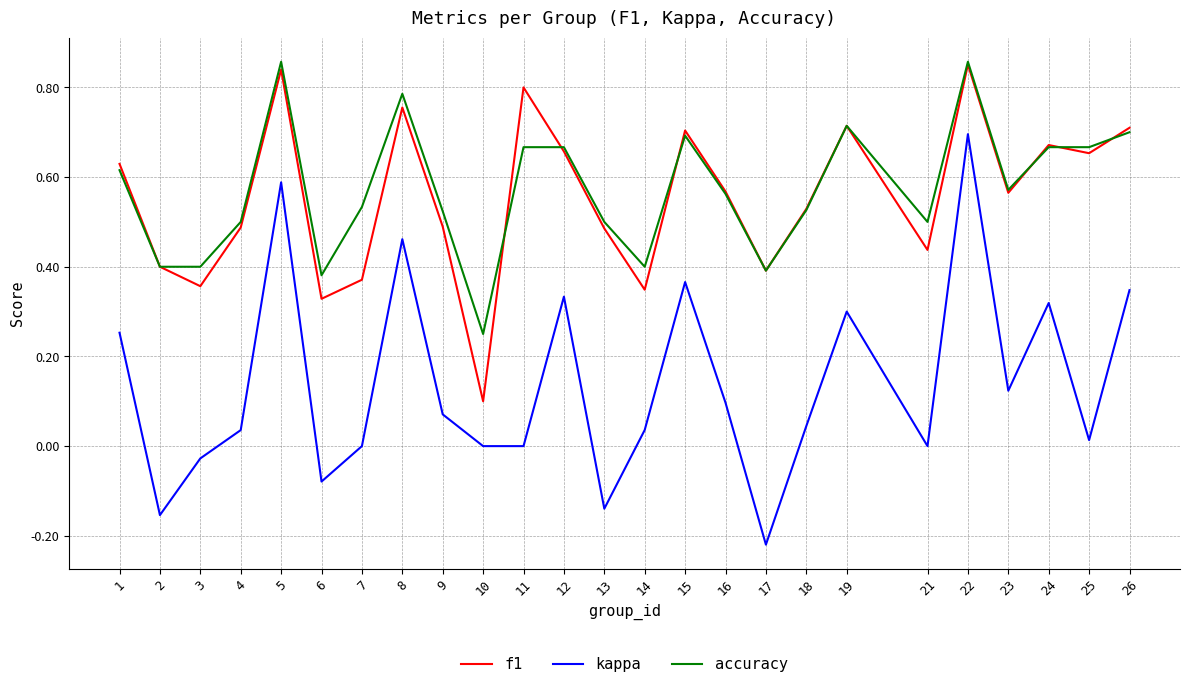

Is it true that f1 equals 0.5 at 9?

True